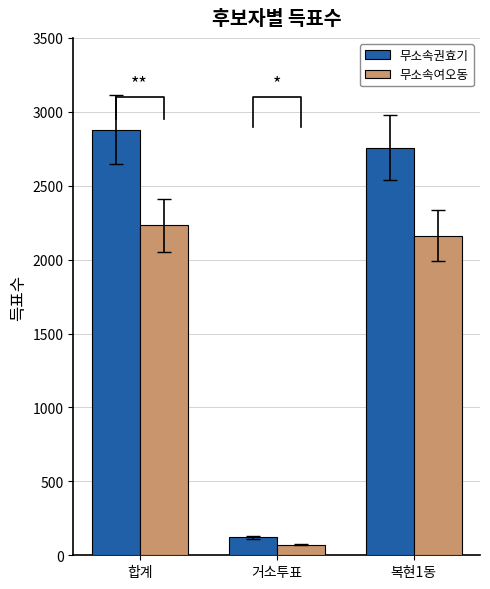

Reading left to right, what are all the values shown in this chart?

무소속권효기: 합계=2880	거소투표=121	복현1동=2757
무소속여오동: 합계=2233	거소투표=72	복현1동=2161